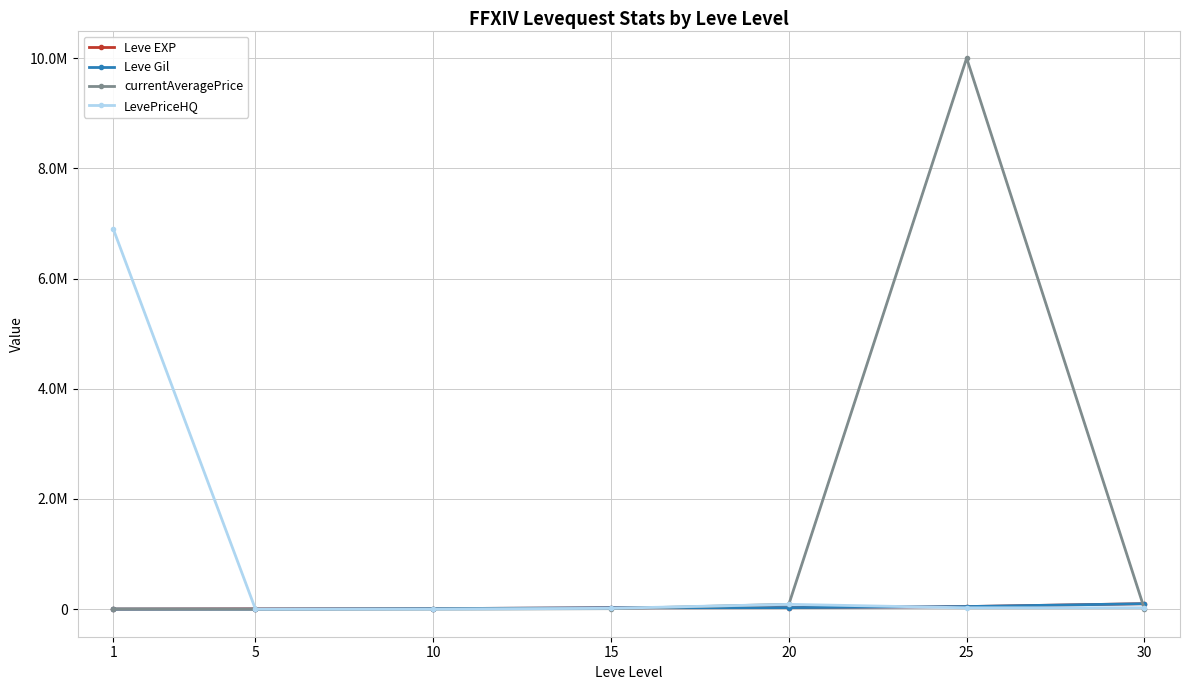

What is the difference between the second highest and second lowest values in the Leve EXP series?

41170.0